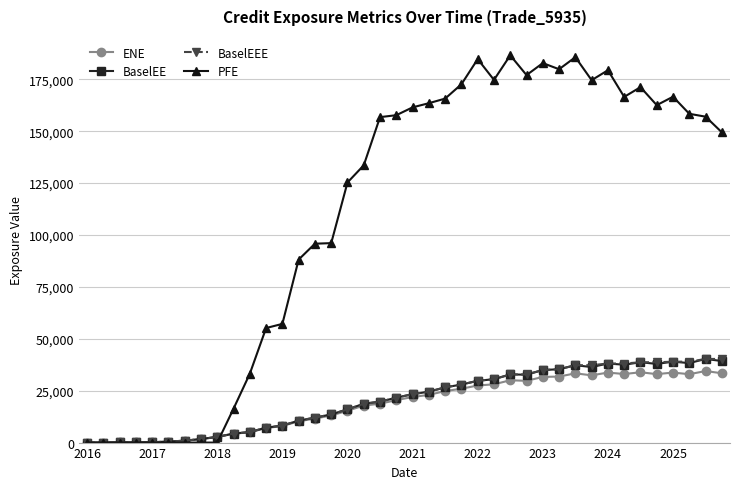

How many values in the ENE series are below 21967?

20